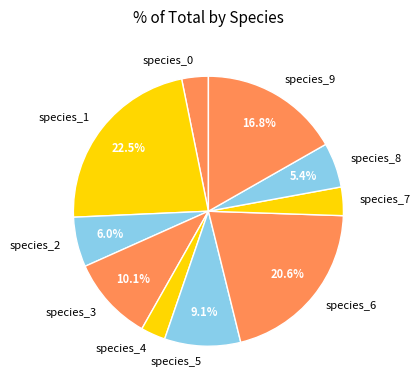

What is the largest slice in the pie chart?

species_1